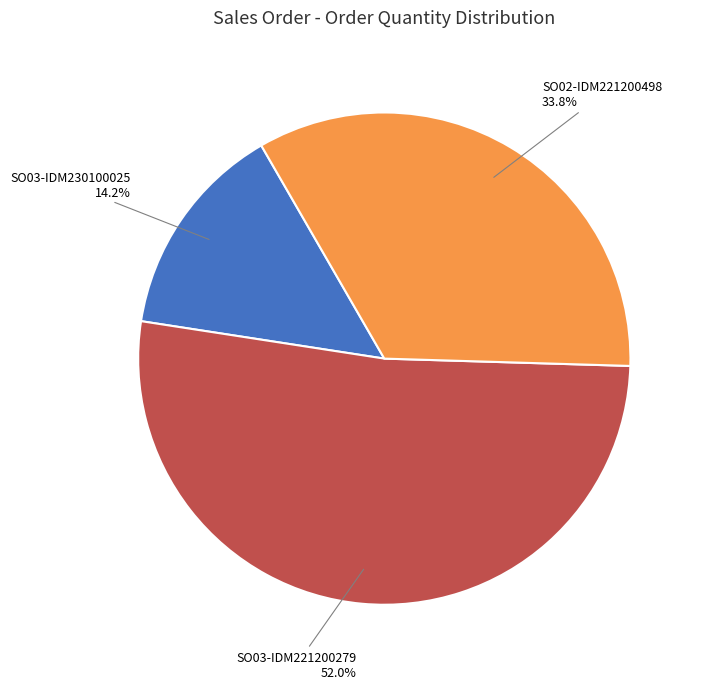

Rank the categories by value from highest to lowest.

SO03-IDM221200279, SO02-IDM221200498, SO03-IDM230100025